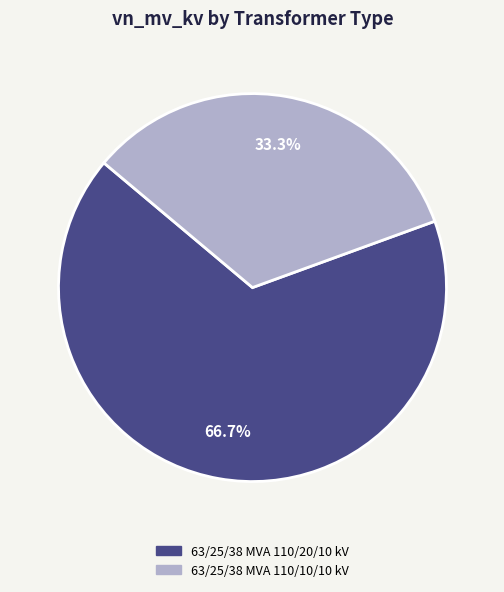

Count the number of slices in the pie.

2